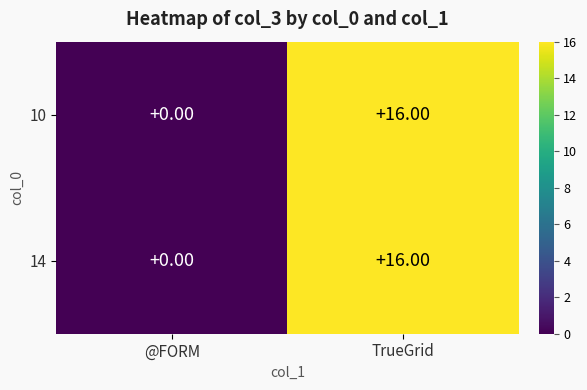

What is the difference between the maximum and minimum values in the 10 series?

16